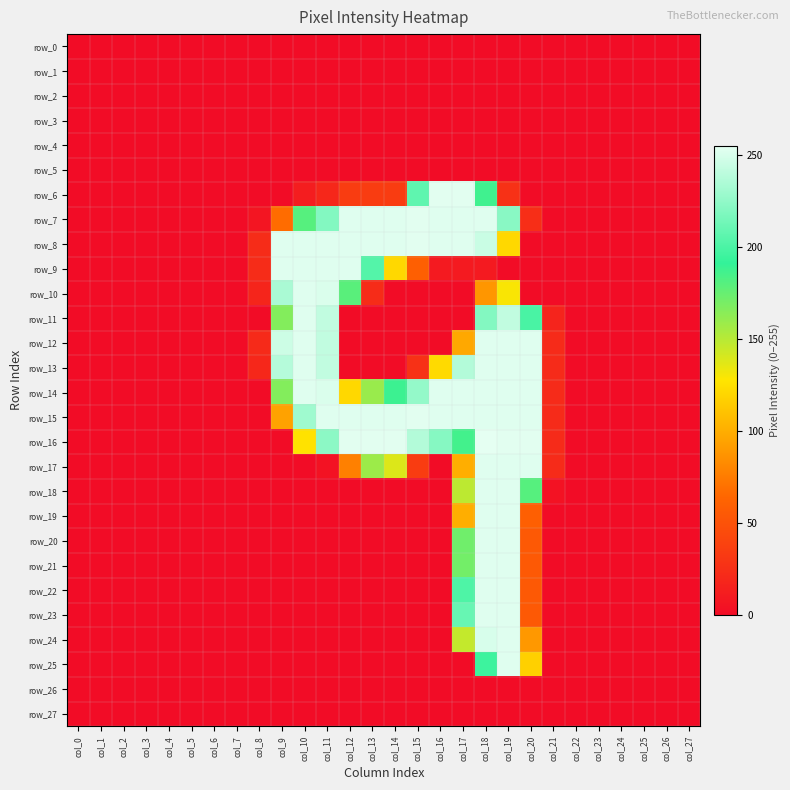

Reading right to left, list all the values displayed in this chart.

row_0: col_27=0	col_26=0	col_25=0	col_24=0	col_23=0	col_22=0	col_21=0	col_20=0	col_19=0	col_18=0	col_17=0	col_16=0	col_15=0	col_14=0	col_13=0	col_12=0	col_11=0	col_10=0	col_9=0	col_8=0	col_7=0	col_6=0	col_5=0	col_4=0	col_3=0	col_2=0	col_1=0	col_0=0
row_1: col_27=0	col_26=0	col_25=0	col_24=0	col_23=0	col_22=0	col_21=0	col_20=0	col_19=0	col_18=0	col_17=0	col_16=0	col_15=0	col_14=0	col_13=0	col_12=0	col_11=0	col_10=0	col_9=0	col_8=0	col_7=0	col_6=0	col_5=0	col_4=0	col_3=0	col_2=0	col_1=0	col_0=0
row_2: col_27=0	col_26=0	col_25=0	col_24=0	col_23=0	col_22=0	col_21=0	col_20=0	col_19=0	col_18=0	col_17=0	col_16=0	col_15=0	col_14=0	col_13=0	col_12=0	col_11=0	col_10=0	col_9=0	col_8=0	col_7=0	col_6=0	col_5=0	col_4=0	col_3=0	col_2=0	col_1=0	col_0=0
row_3: col_27=0	col_26=0	col_25=0	col_24=0	col_23=0	col_22=0	col_21=0	col_20=0	col_19=0	col_18=0	col_17=0	col_16=0	col_15=0	col_14=0	col_13=0	col_12=0	col_11=0	col_10=0	col_9=0	col_8=0	col_7=0	col_6=0	col_5=0	col_4=0	col_3=0	col_2=0	col_1=0	col_0=0
row_4: col_27=0	col_26=0	col_25=0	col_24=0	col_23=0	col_22=0	col_21=0	col_20=0	col_19=0	col_18=0	col_17=0	col_16=0	col_15=0	col_14=0	col_13=0	col_12=0	col_11=0	col_10=0	col_9=0	col_8=0	col_7=0	col_6=0	col_5=0	col_4=0	col_3=0	col_2=0	col_1=0	col_0=0
row_5: col_27=0	col_26=0	col_25=0	col_24=0	col_23=0	col_22=0	col_21=0	col_20=0	col_19=0	col_18=0	col_17=0	col_16=0	col_15=0	col_14=0	col_13=0	col_12=0	col_11=0	col_10=0	col_9=0	col_8=0	col_7=0	col_6=0	col_5=0	col_4=0	col_3=0	col_2=0	col_1=0	col_0=0
row_6: col_27=0	col_26=0	col_25=0	col_24=0	col_23=0	col_22=0	col_21=0	col_20=0	col_19=26	col_18=187	col_17=254	col_16=254	col_15=207	col_14=34	col_13=34	col_12=34	col_11=19	col_10=12	col_9=0	col_8=0	col_7=0	col_6=0	col_5=0	col_4=0	col_3=0	col_2=0	col_1=0	col_0=0
row_7: col_27=0	col_26=0	col_25=0	col_24=0	col_23=0	col_22=0	col_21=0	col_20=24	col_19=222	col_18=253	col_17=253	col_16=253	col_15=254	col_14=253	col_13=253	col_12=253	col_11=220	col_10=180	col_9=67	col_8=6	col_7=0	col_6=0	col_5=0	col_4=0	col_3=0	col_2=0	col_1=0	col_0=0
row_8: col_27=0	col_26=0	col_25=0	col_24=0	col_23=0	col_22=0	col_21=0	col_20=0	col_19=121	col_18=245	col_17=253	col_16=253	col_15=254	col_14=253	col_13=253	col_12=253	col_11=253	col_10=253	col_9=253	col_8=23	col_7=0	col_6=0	col_5=0	col_4=0	col_3=0	col_2=0	col_1=0	col_0=0
row_9: col_27=0	col_26=0	col_25=0	col_24=0	col_23=0	col_22=0	col_21=0	col_20=0	col_19=0	col_18=10	col_17=10	col_16=10	col_15=59	col_14=121	col_13=203	col_12=253	col_11=253	col_10=253	col_9=253	col_8=23	col_7=0	col_6=0	col_5=0	col_4=0	col_3=0	col_2=0	col_1=0	col_0=0
row_10: col_27=0	col_26=0	col_25=0	col_24=0	col_23=0	col_22=0	col_21=0	col_20=0	col_19=129	col_18=88	col_17=0	col_16=0	col_15=0	col_14=0	col_13=23	col_12=179	col_11=251	col_10=253	col_9=234	col_8=18	col_7=0	col_6=0	col_5=0	col_4=0	col_3=0	col_2=0	col_1=0	col_0=0
row_11: col_27=0	col_26=0	col_25=0	col_24=0	col_23=0	col_22=0	col_21=17	col_20=199	col_19=242	col_18=220	col_17=0	col_16=0	col_15=0	col_14=0	col_13=0	col_12=0	col_11=242	col_10=253	col_9=166	col_8=0	col_7=0	col_6=0	col_5=0	col_4=0	col_3=0	col_2=0	col_1=0	col_0=0
row_12: col_27=0	col_26=0	col_25=0	col_24=0	col_23=0	col_22=0	col_21=22	col_20=253	col_19=253	col_18=253	col_17=97	col_16=0	col_15=0	col_14=0	col_13=0	col_12=0	col_11=242	col_10=253	col_9=246	col_8=21	col_7=0	col_6=0	col_5=0	col_4=0	col_3=0	col_2=0	col_1=0	col_0=0
row_13: col_27=0	col_26=0	col_25=0	col_24=0	col_23=0	col_22=0	col_21=22	col_20=253	col_19=253	col_18=253	col_17=237	col_16=122	col_15=26	col_14=0	col_13=0	col_12=0	col_11=242	col_10=253	col_9=238	col_8=19	col_7=0	col_6=0	col_5=0	col_4=0	col_3=0	col_2=0	col_1=0	col_0=0
row_14: col_27=0	col_26=0	col_25=0	col_24=0	col_23=0	col_22=0	col_21=22	col_20=253	col_19=253	col_18=253	col_17=253	col_16=253	col_15=226	col_14=188	col_13=159	col_12=121	col_11=251	col_10=253	col_9=166	col_8=0	col_7=0	col_6=0	col_5=0	col_4=0	col_3=0	col_2=0	col_1=0	col_0=0
row_15: col_27=0	col_26=0	col_25=0	col_24=0	col_23=0	col_22=0	col_21=22	col_20=253	col_19=253	col_18=253	col_17=253	col_16=253	col_15=254	col_14=253	col_13=253	col_12=253	col_11=253	col_10=230	col_9=94	col_8=0	col_7=0	col_6=0	col_5=0	col_4=0	col_3=0	col_2=0	col_1=0	col_0=0
row_16: col_27=0	col_26=0	col_25=0	col_24=0	col_23=0	col_22=0	col_21=22	col_20=254	col_19=254	col_18=255	col_17=186	col_16=221	col_15=237	col_14=254	col_13=254	col_12=254	col_11=223	col_10=126	col_9=0	col_8=0	col_7=0	col_6=0	col_5=0	col_4=0	col_3=0	col_2=0	col_1=0	col_0=0
row_17: col_27=0	col_26=0	col_25=0	col_24=0	col_23=0	col_22=0	col_21=22	col_20=253	col_19=253	col_18=253	col_17=100	col_16=0	col_15=34	col_14=138	col_13=158	col_12=77	col_11=4	col_10=0	col_9=0	col_8=0	col_7=0	col_6=0	col_5=0	col_4=0	col_3=0	col_2=0	col_1=0	col_0=0
row_18: col_27=0	col_26=0	col_25=0	col_24=0	col_23=0	col_22=0	col_21=4	col_20=180	col_19=253	col_18=253	col_17=148	col_16=0	col_15=0	col_14=0	col_13=0	col_12=0	col_11=0	col_10=0	col_9=0	col_8=0	col_7=0	col_6=0	col_5=0	col_4=0	col_3=0	col_2=0	col_1=0	col_0=0
row_19: col_27=0	col_26=0	col_25=0	col_24=0	col_23=0	col_22=0	col_21=0	col_20=59	col_19=253	col_18=253	col_17=100	col_16=0	col_15=0	col_14=0	col_13=0	col_12=0	col_11=0	col_10=0	col_9=0	col_8=0	col_7=0	col_6=0	col_5=0	col_4=0	col_3=0	col_2=0	col_1=0	col_0=0
row_20: col_27=0	col_26=0	col_25=0	col_24=0	col_23=0	col_22=0	col_21=0	col_20=55	col_19=253	col_18=253	col_17=172	col_16=0	col_15=0	col_14=0	col_13=0	col_12=0	col_11=0	col_10=0	col_9=0	col_8=0	col_7=0	col_6=0	col_5=0	col_4=0	col_3=0	col_2=0	col_1=0	col_0=0
row_21: col_27=0	col_26=0	col_25=0	col_24=0	col_23=0	col_22=0	col_21=0	col_20=55	col_19=253	col_18=253	col_17=171	col_16=0	col_15=0	col_14=0	col_13=0	col_12=0	col_11=0	col_10=0	col_9=0	col_8=0	col_7=0	col_6=0	col_5=0	col_4=0	col_3=0	col_2=0	col_1=0	col_0=0
row_22: col_27=0	col_26=0	col_25=0	col_24=0	col_23=0	col_22=0	col_21=0	col_20=55	col_19=253	col_18=253	col_17=201	col_16=0	col_15=0	col_14=0	col_13=0	col_12=0	col_11=0	col_10=0	col_9=0	col_8=0	col_7=0	col_6=0	col_5=0	col_4=0	col_3=0	col_2=0	col_1=0	col_0=0
row_23: col_27=0	col_26=0	col_25=0	col_24=0	col_23=0	col_22=0	col_21=0	col_20=55	col_19=253	col_18=253	col_17=210	col_16=0	col_15=0	col_14=0	col_13=0	col_12=0	col_11=0	col_10=0	col_9=0	col_8=0	col_7=0	col_6=0	col_5=0	col_4=0	col_3=0	col_2=0	col_1=0	col_0=0
row_24: col_27=0	col_26=0	col_25=0	col_24=0	col_23=0	col_22=0	col_21=0	col_20=89	col_19=253	col_18=250	col_17=146	col_16=0	col_15=0	col_14=0	col_13=0	col_12=0	col_11=0	col_10=0	col_9=0	col_8=0	col_7=0	col_6=0	col_5=0	col_4=0	col_3=0	col_2=0	col_1=0	col_0=0
row_25: col_27=0	col_26=0	col_25=0	col_24=0	col_23=0	col_22=0	col_21=0	col_20=117	col_19=253	col_18=195	col_17=0	col_16=0	col_15=0	col_14=0	col_13=0	col_12=0	col_11=0	col_10=0	col_9=0	col_8=0	col_7=0	col_6=0	col_5=0	col_4=0	col_3=0	col_2=0	col_1=0	col_0=0
row_26: col_27=0	col_26=0	col_25=0	col_24=0	col_23=0	col_22=0	col_21=0	col_20=0	col_19=0	col_18=0	col_17=0	col_16=0	col_15=0	col_14=0	col_13=0	col_12=0	col_11=0	col_10=0	col_9=0	col_8=0	col_7=0	col_6=0	col_5=0	col_4=0	col_3=0	col_2=0	col_1=0	col_0=0
row_27: col_27=0	col_26=0	col_25=0	col_24=0	col_23=0	col_22=0	col_21=0	col_20=0	col_19=0	col_18=0	col_17=0	col_16=0	col_15=0	col_14=0	col_13=0	col_12=0	col_11=0	col_10=0	col_9=0	col_8=0	col_7=0	col_6=0	col_5=0	col_4=0	col_3=0	col_2=0	col_1=0	col_0=0